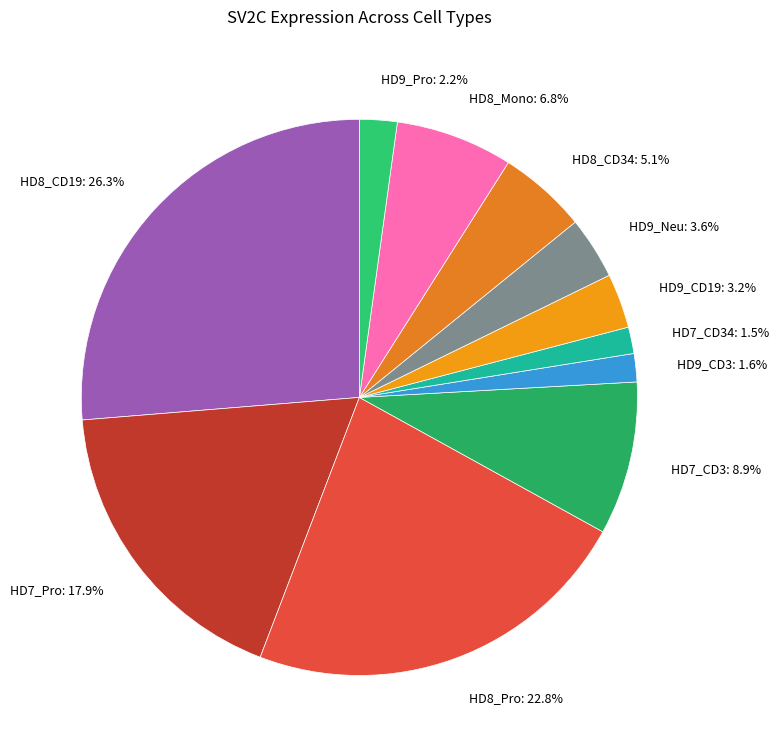

What is the largest slice in the pie chart?

HD8_CD19: 26.3%